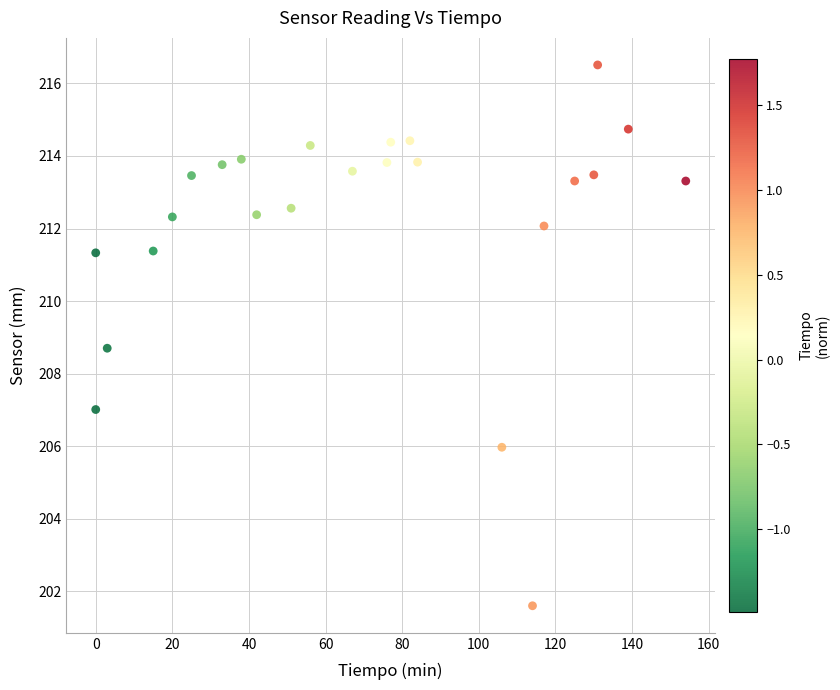

What Y value in the scatter plot is closest to 209?

208.7